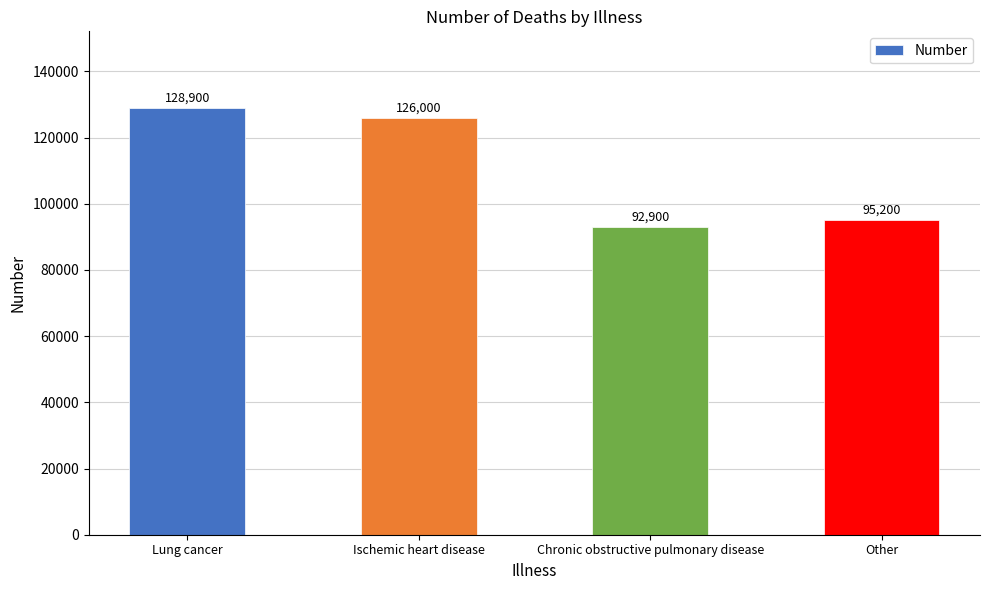

Does the chart contain stacked bars?

No